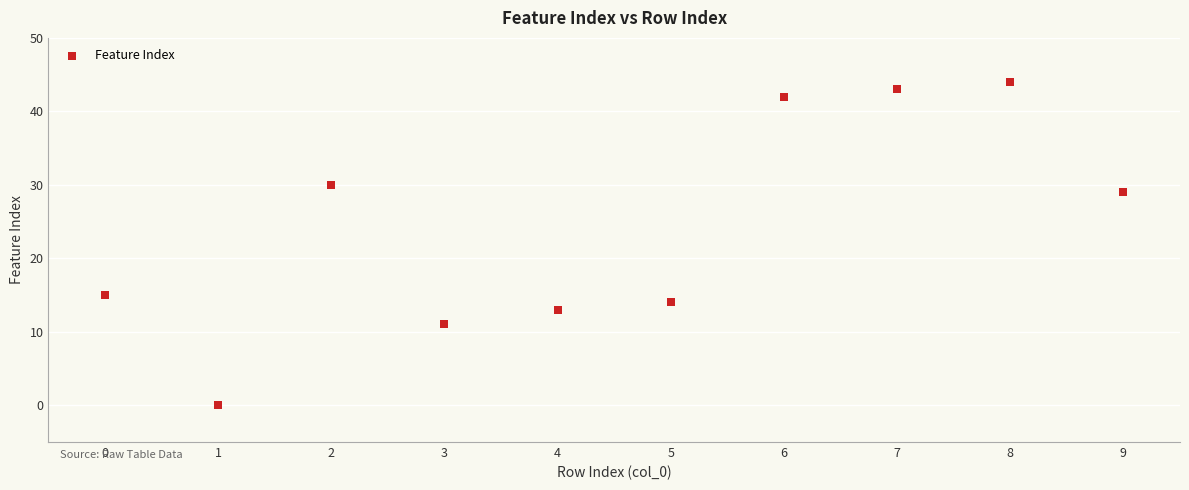

What is the range of Y values (max minus min)?

44